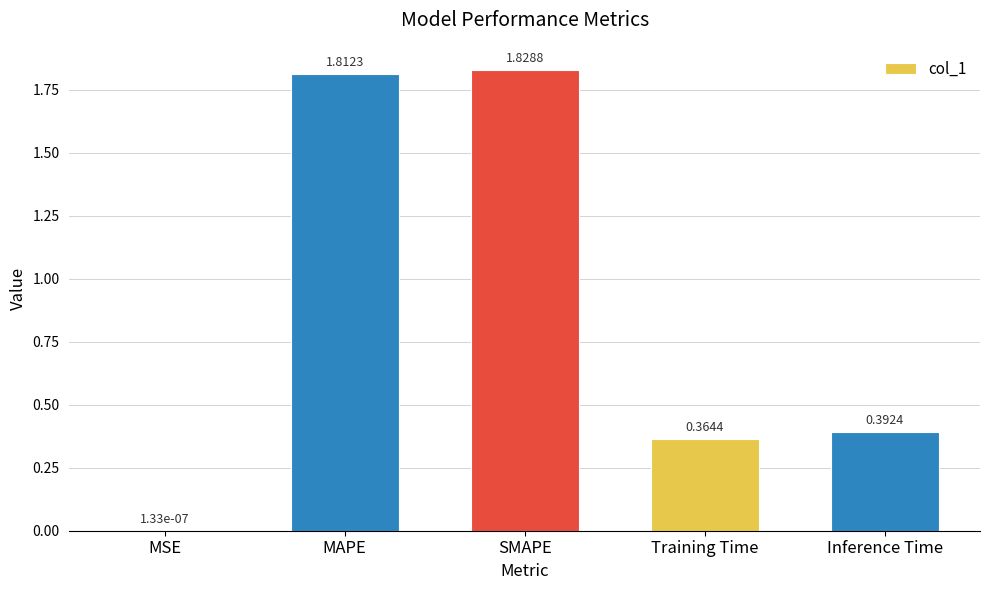

What is the change in value from SMAPE to Training Time?

-1.5